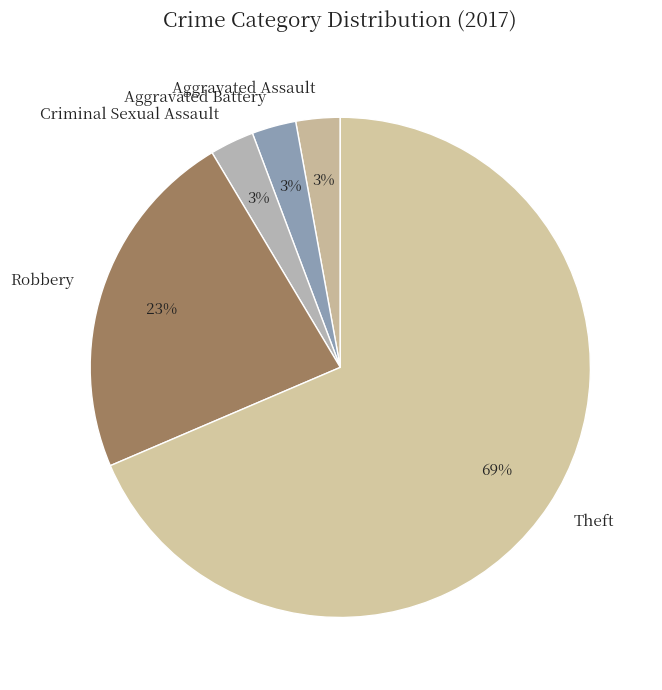

Count the number of slices in the pie.

5